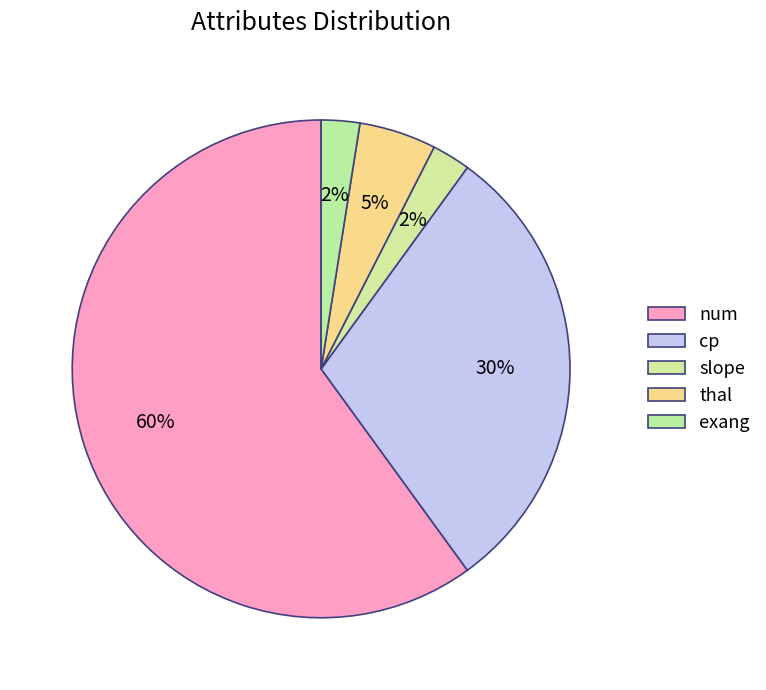

Which has a higher value, num or exang?

num